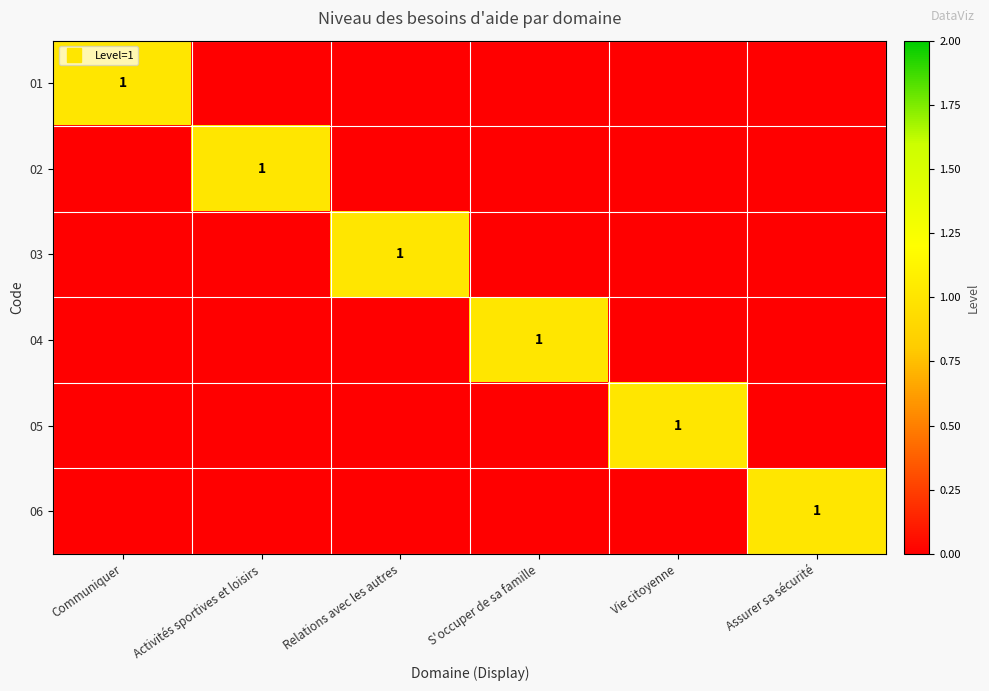

Rank the series at Communiquer from highest to lowest value.

01, 02, 03, 04, 05, 06